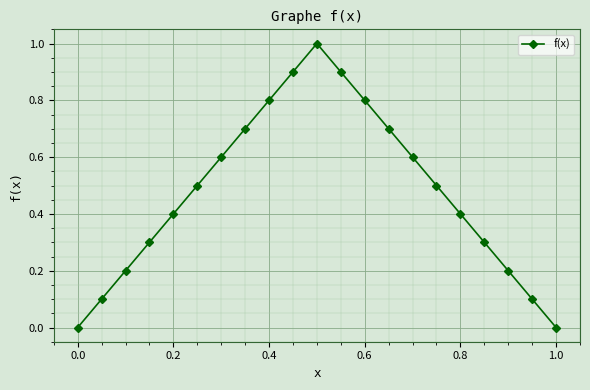

How many interior local peaks (higher than both neighbors) does the data have?

1